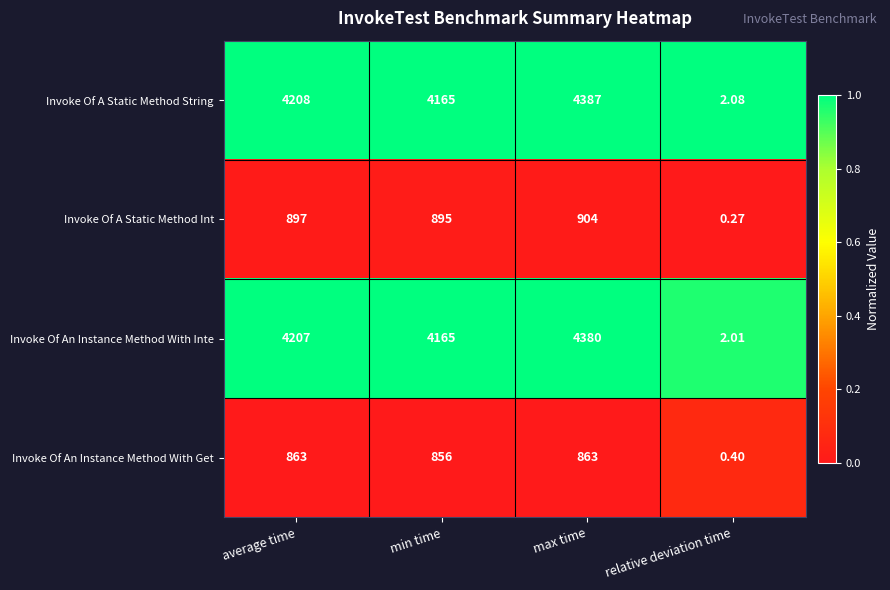

At which category is the sum across all series the highest?

max time